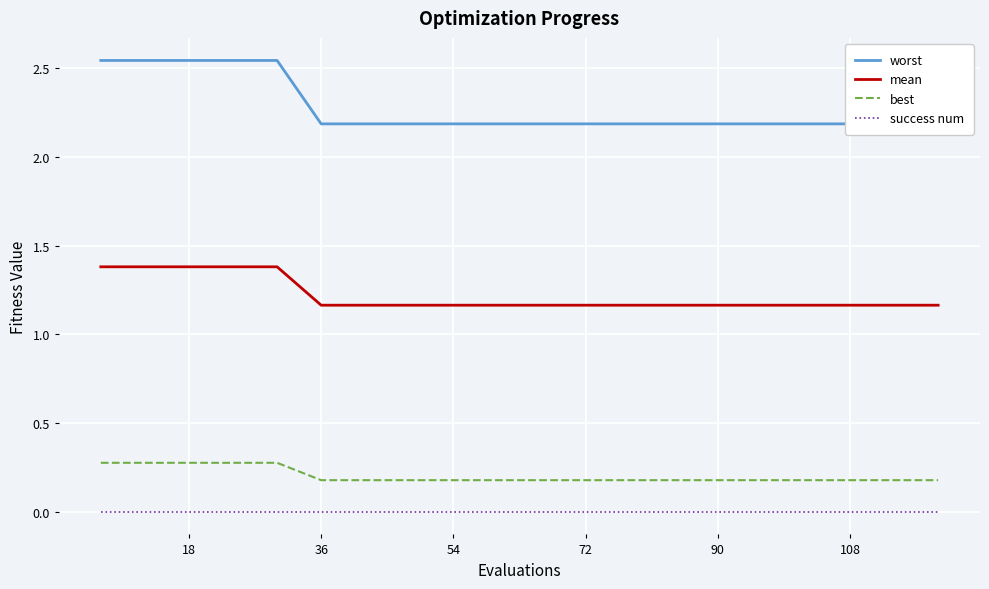

Reading left to right, what are all the values shown in this chart?

worst: 2.5	2.5	2.5	2.5	2.5	2.2	2.2	2.2	2.2	2.2	2.2	2.2	2.2	2.2	2.2	2.2	2.2	2.2	2.2	2.2
mean: 1.4	1.4	1.4	1.4	1.4	1.2	1.2	1.2	1.2	1.2	1.2	1.2	1.2	1.2	1.2	1.2	1.2	1.2	1.2	1.2
best: 0.3	0.3	0.3	0.3	0.3	0.2	0.2	0.2	0.2	0.2	0.2	0.2	0.2	0.2	0.2	0.2	0.2	0.2	0.2	0.2
success num: 0.0	0.0	0.0	0.0	0.0	0.0	0.0	0.0	0.0	0.0	0.0	0.0	0.0	0.0	0.0	0.0	0.0	0.0	0.0	0.0